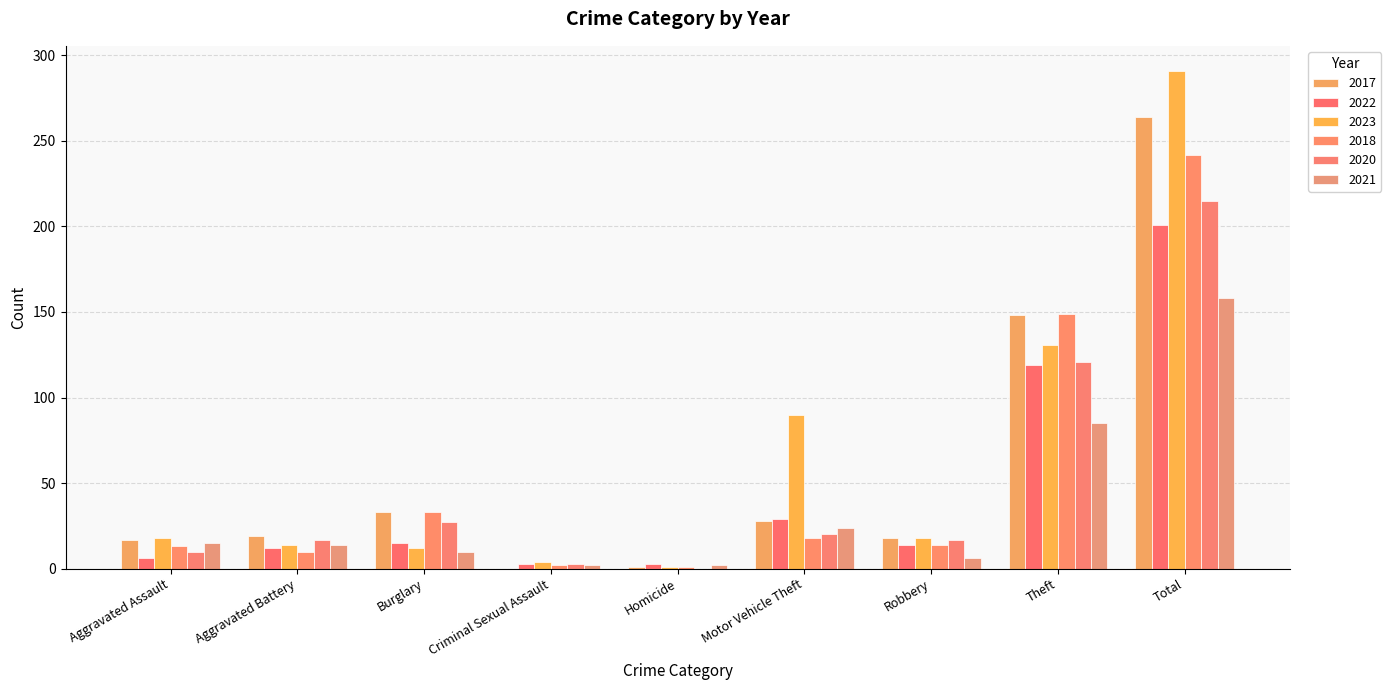

What position from the right is Theft?

2